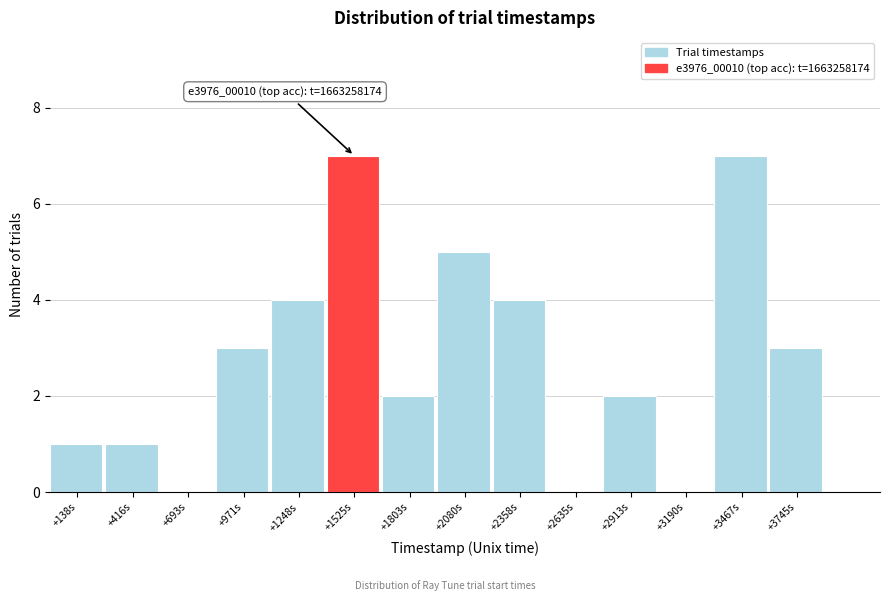

Reading left to right, extract all data points from this chart.

+138s=1	+416s=1	+693s=0	+971s=3	+1248s=4	+1525s=7	+1803s=2	+2080s=5	+2358s=4	+2635s=0	+2913s=2	+3190s=0	+3467s=7	+3745s=3